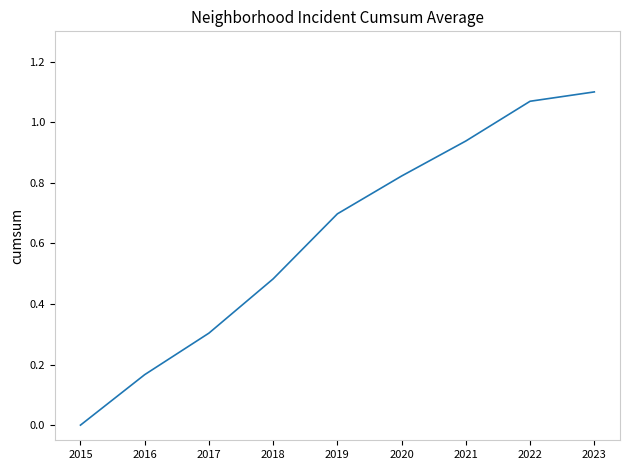

How many categories are shown in the chart?

9